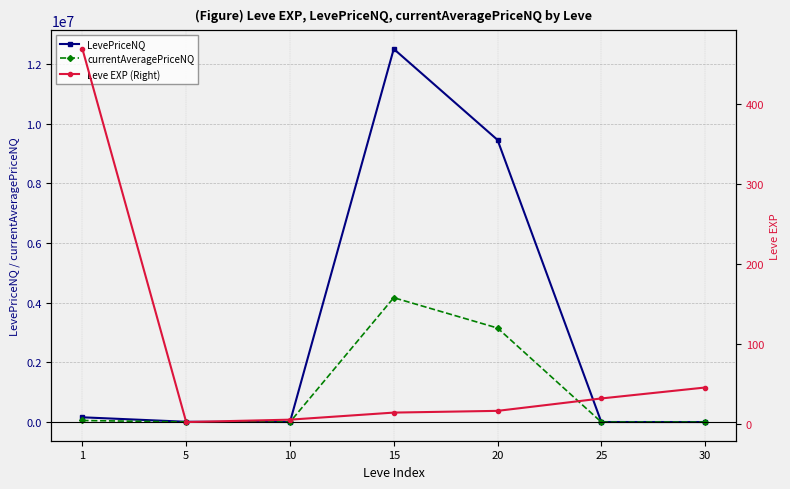

True or false: LevePriceNQ and Leve EXP (Right) intersect in this chart.

False